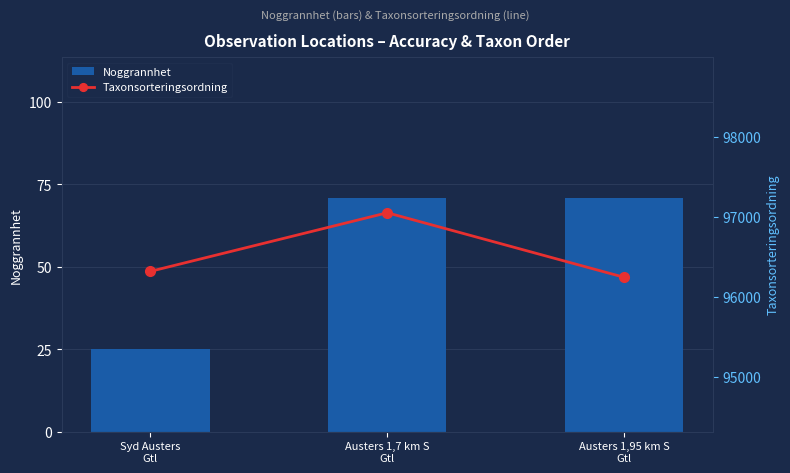

Reading left to right, transcribe all the data shown in this chart.

Noggrannhet: 25	71	71
Taxonsorteringsordning: 96319	97050	96245